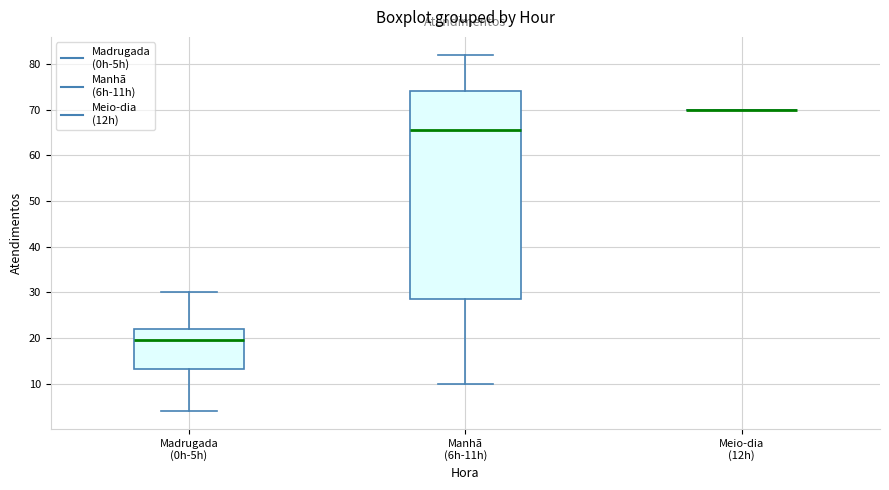

Reading left to right, transcribe this box plot: for each box, give where its median line is, the range the box spans, and where its two whiskers end, as read against the y-axis. The values are not printed on the chart, so give them approximately, as read against the axis.

Madrugada (0h-5h): median 20, box 13 to 22, whiskers 4 to 30
Manhã (6h-11h): median 66, box 29 to 74, whiskers 10 to 82
Meio-dia (12h): box collapsed to a line at 70, whiskers 70 to 70